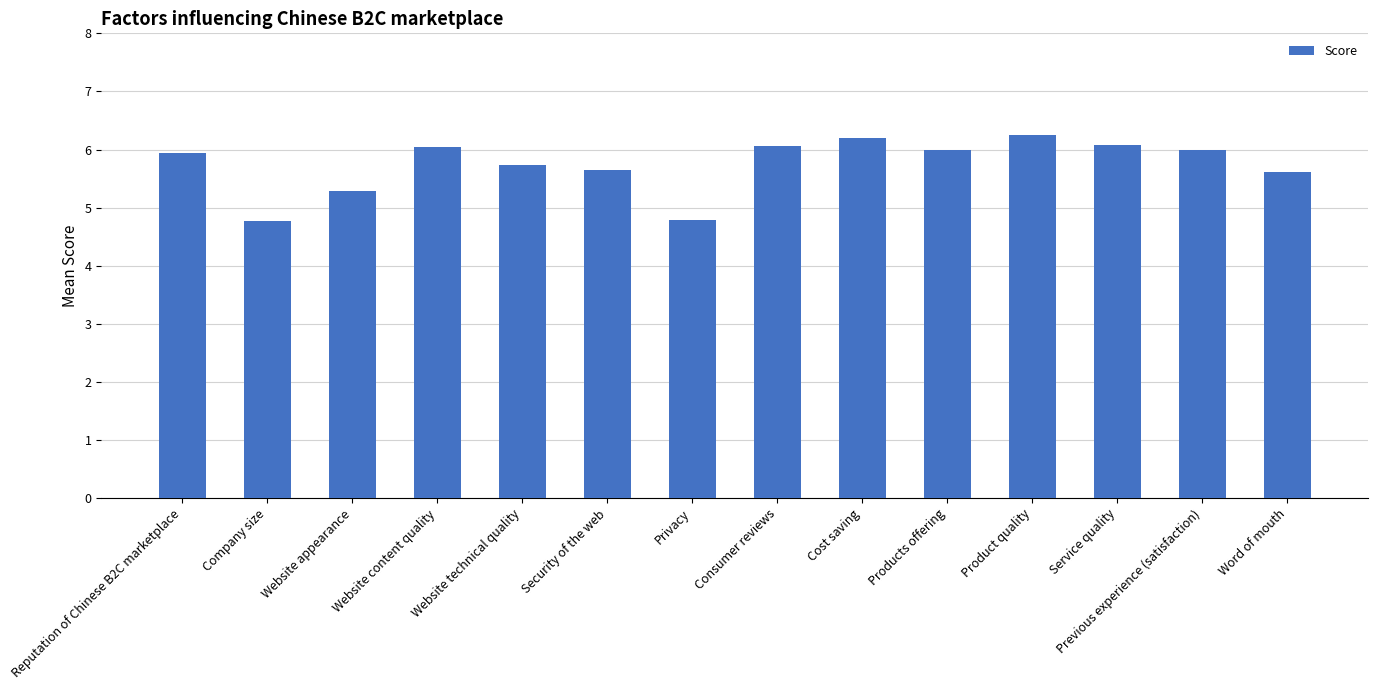

What is the value of the 2nd bar from the left?

4.8